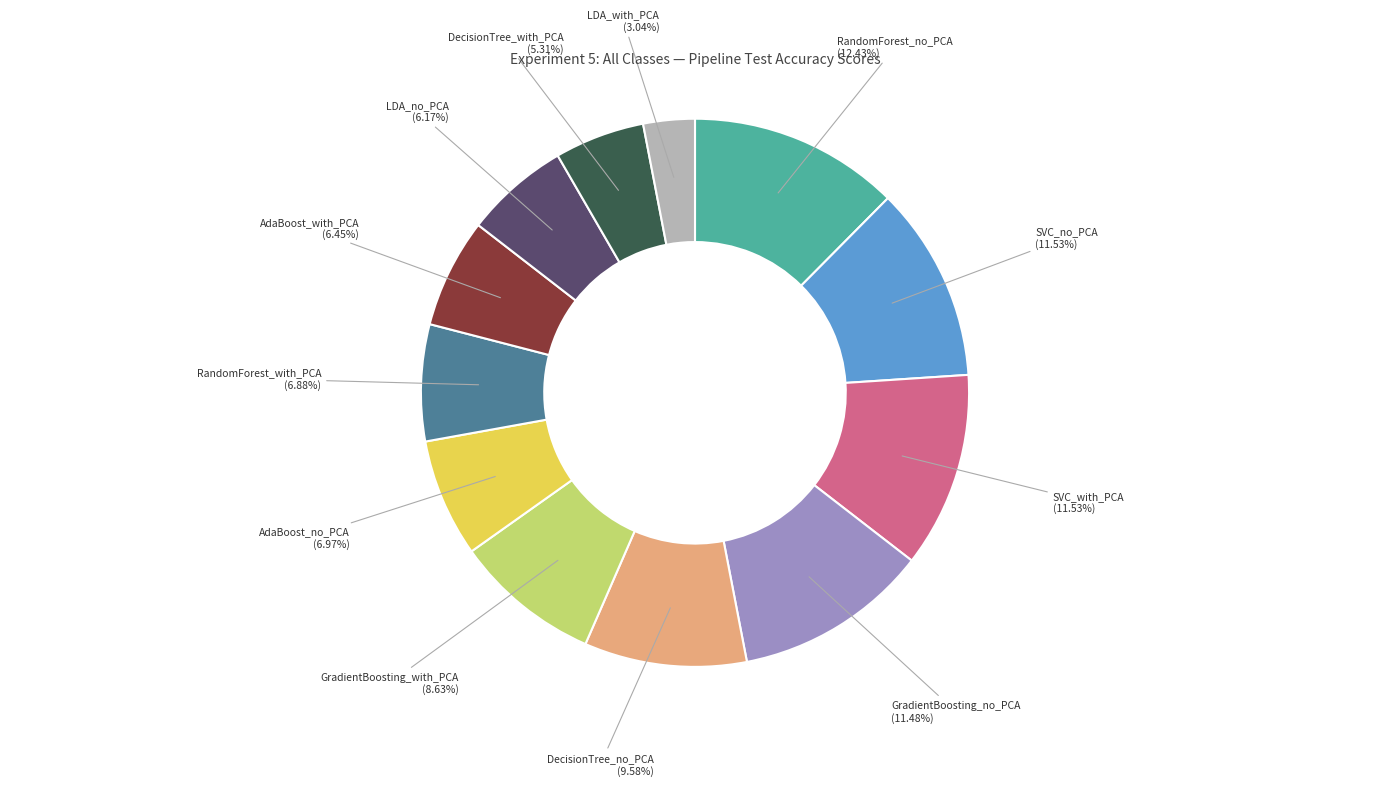

To the nearest percent, what percentage of the pie is AdaBoost_no_PCA?

7%